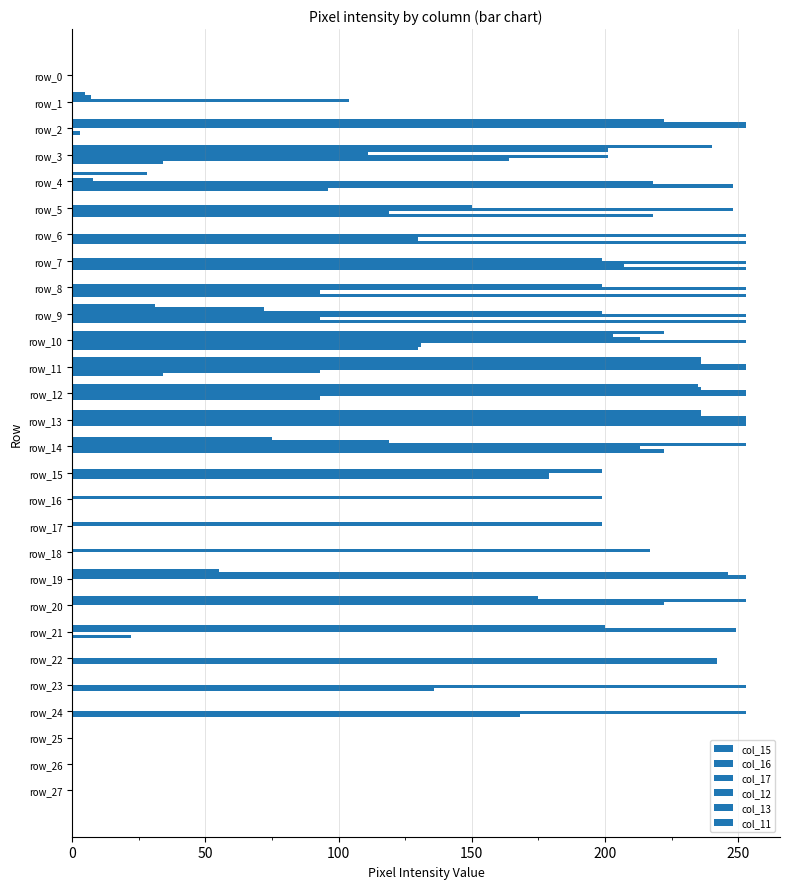

How many values in the col_11 series exceed 0?

9